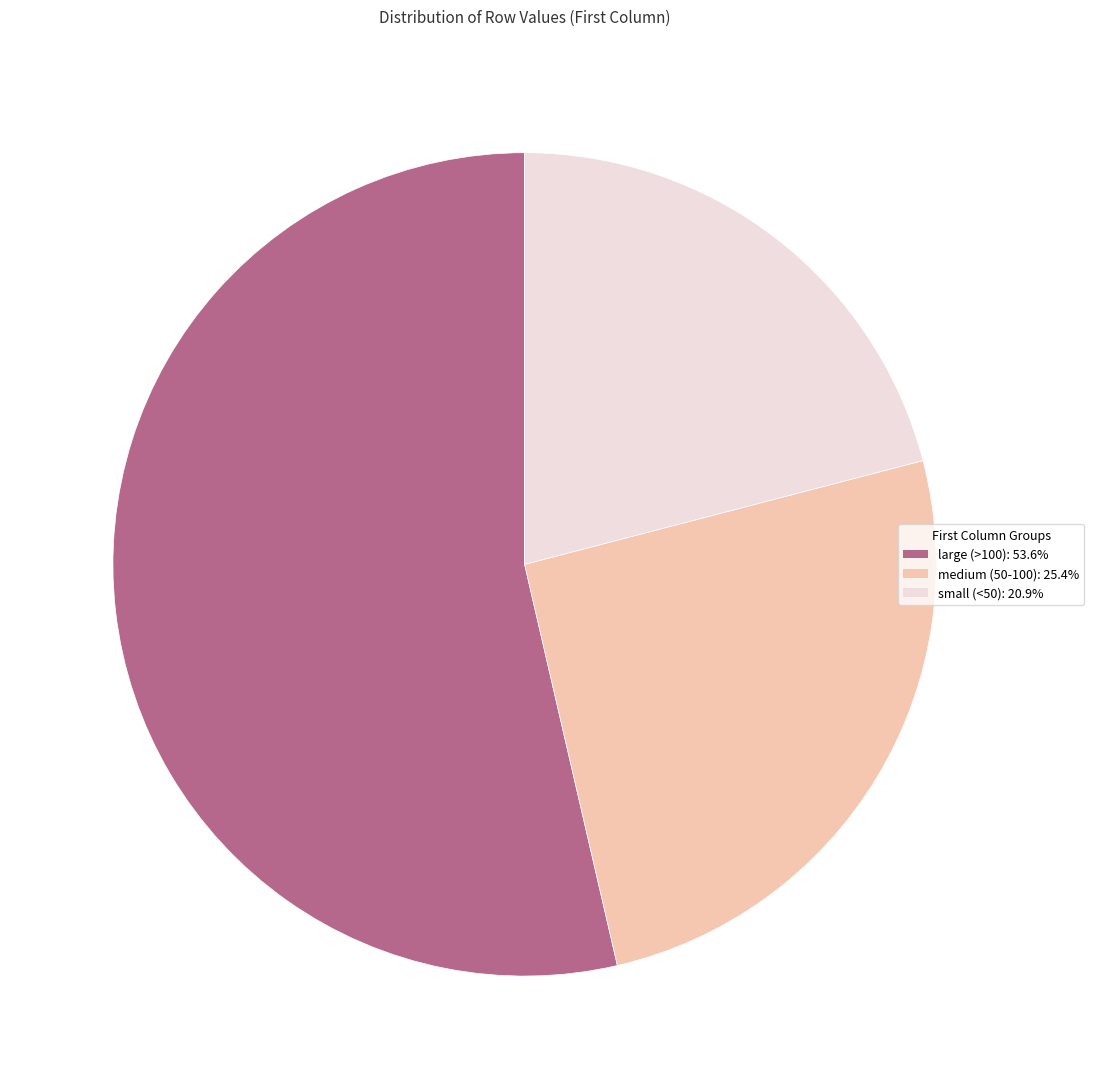

Does any single category account for the majority?

Yes